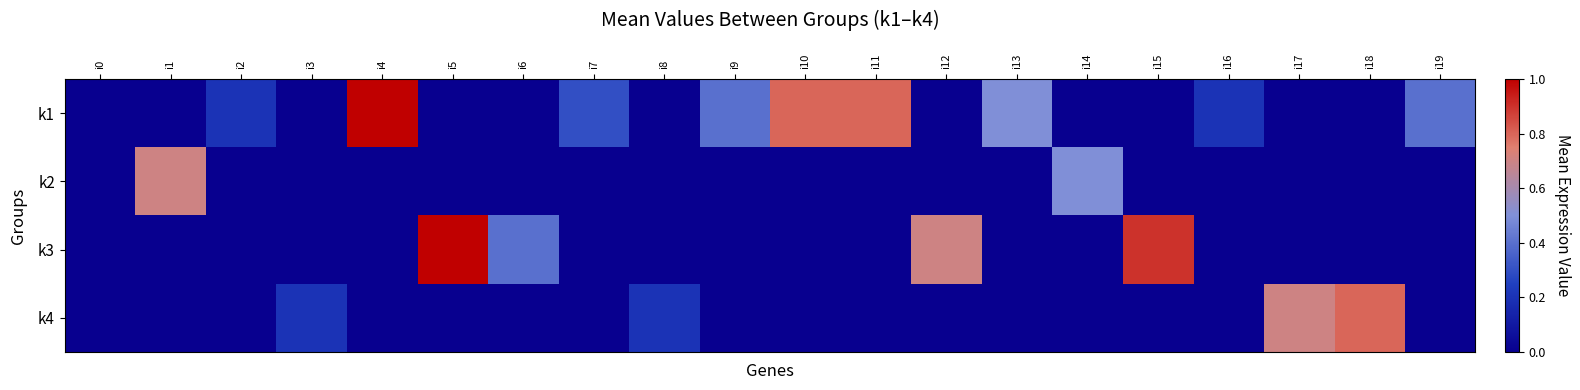

At how many categories does at least one series exceed 0?

19